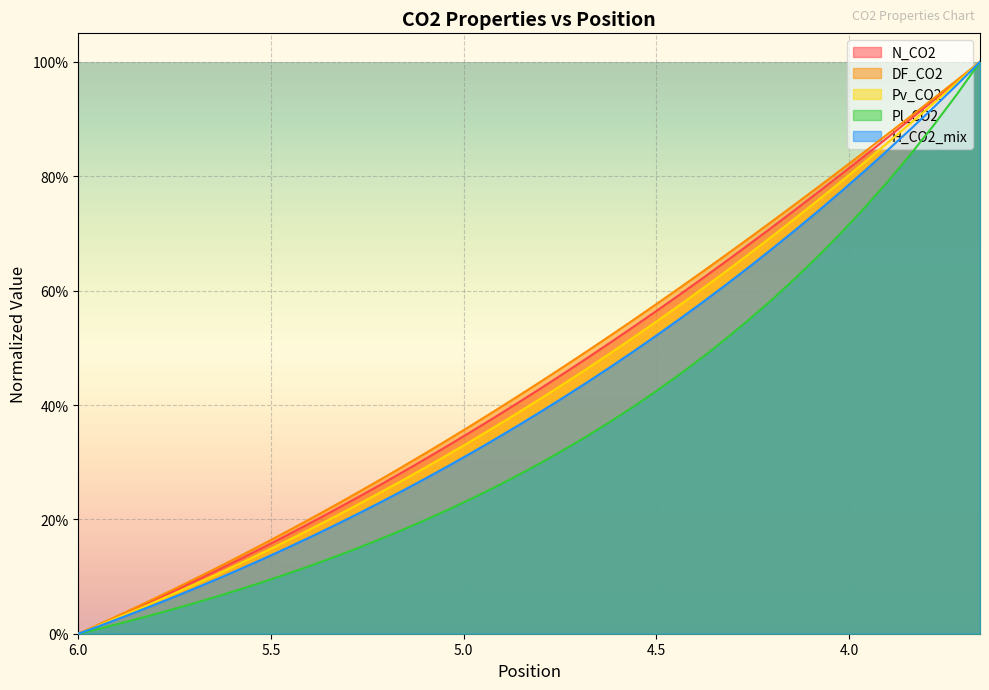

True or false: DF_CO2 and Pl_CO2 cross at least once.

False